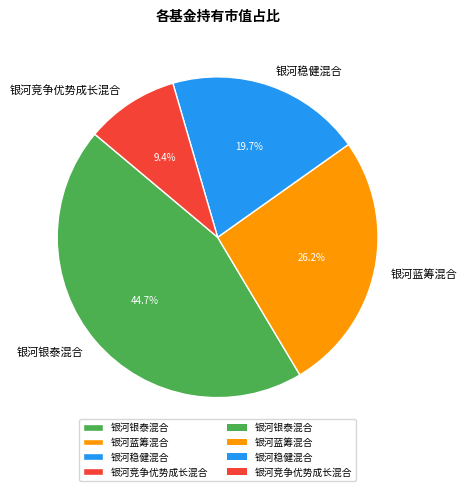

Is it true that 银河银泰混合 is 45% of the pie?

True